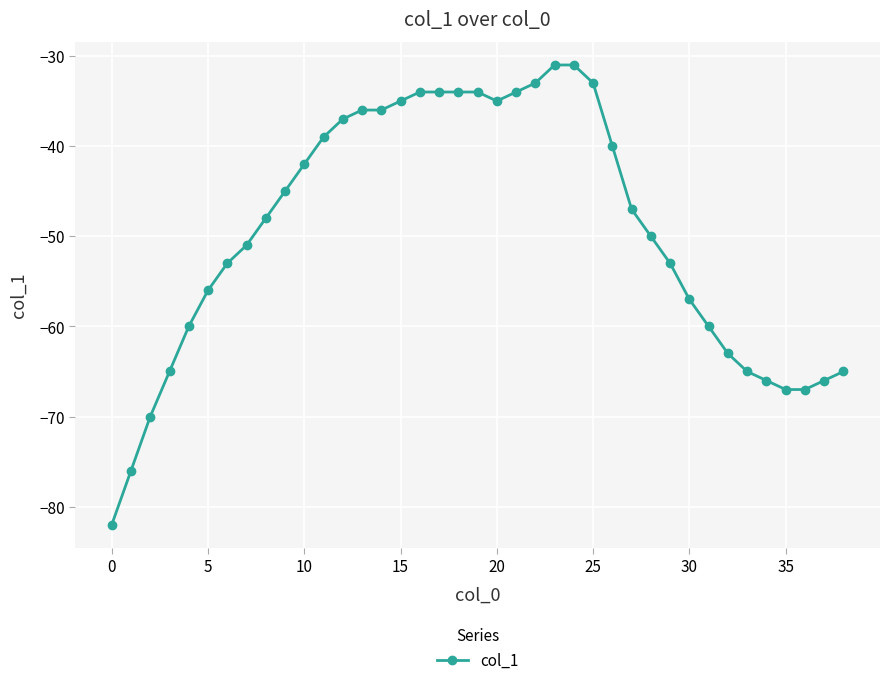

How many lines are shown in the chart?

1